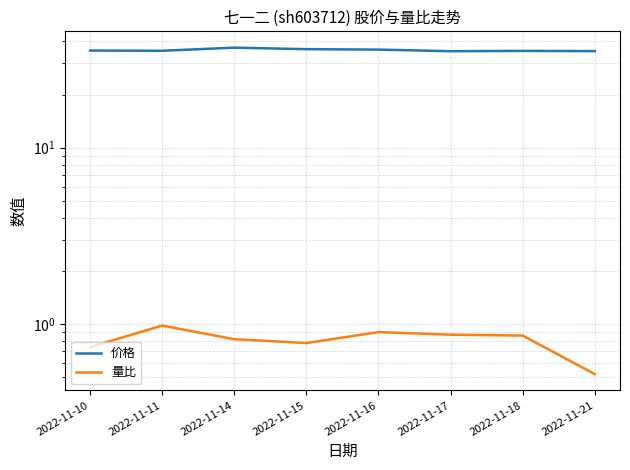

Where is 价格 nearest to the value 36?

2022-11-16